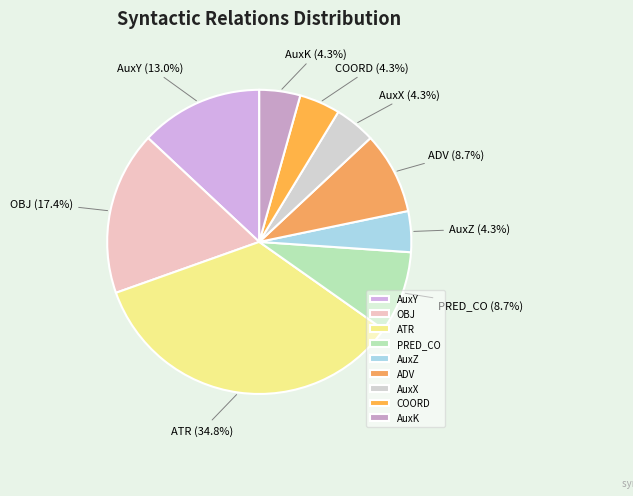

The OBJ slice represents 17% of the pie. True or false?

True